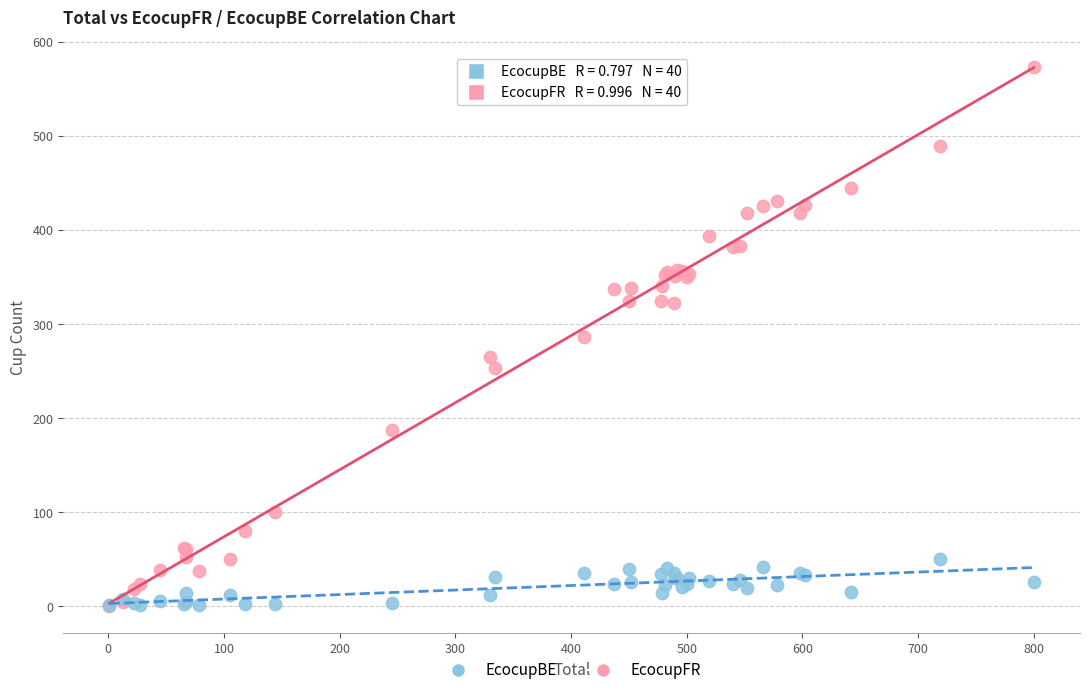

What are all the series names shown in the legend?

EcocupBE, EcocupFR